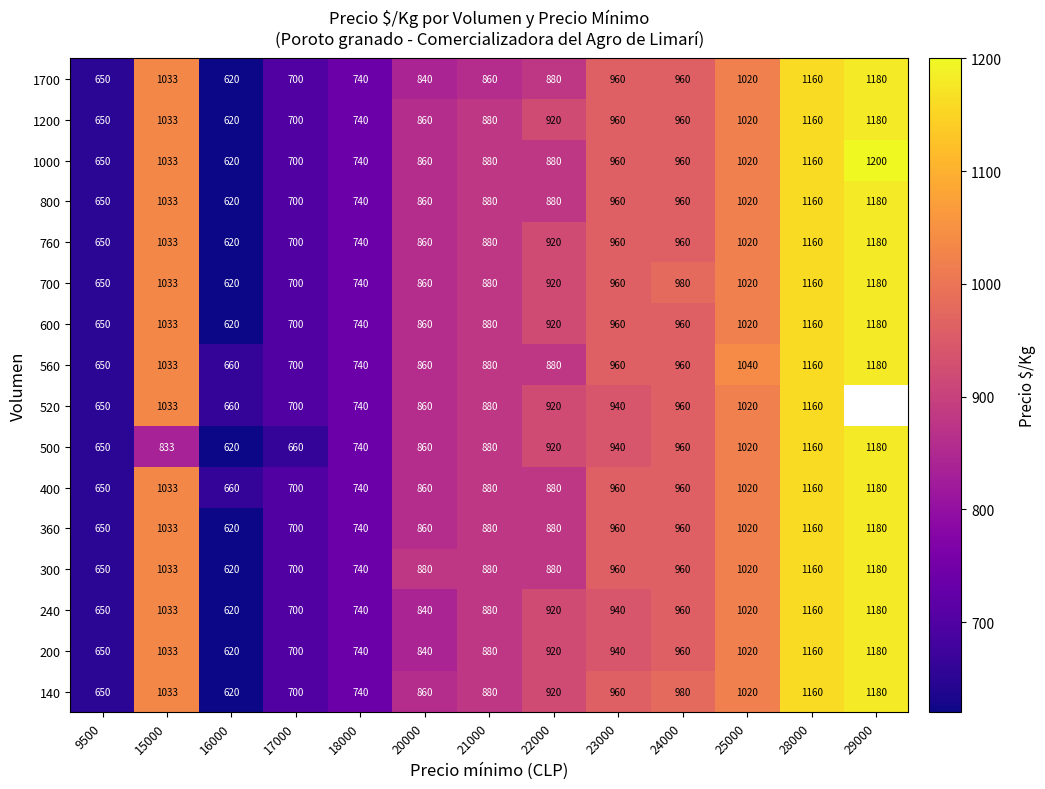

At which category does the chart reach its minimum across all series?

16000